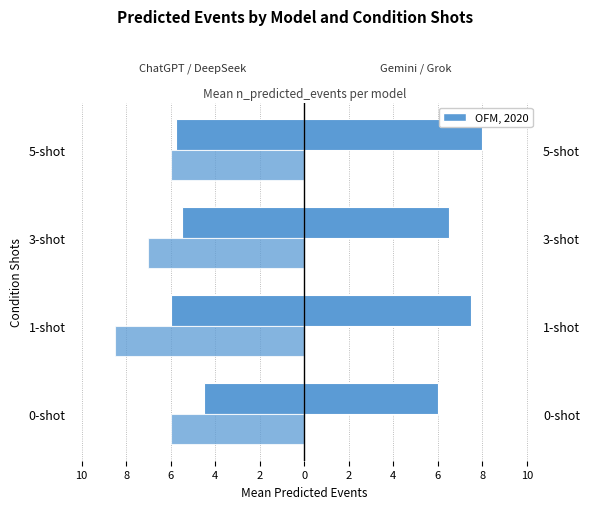

How many Gemini values are between 6 and 8?

4